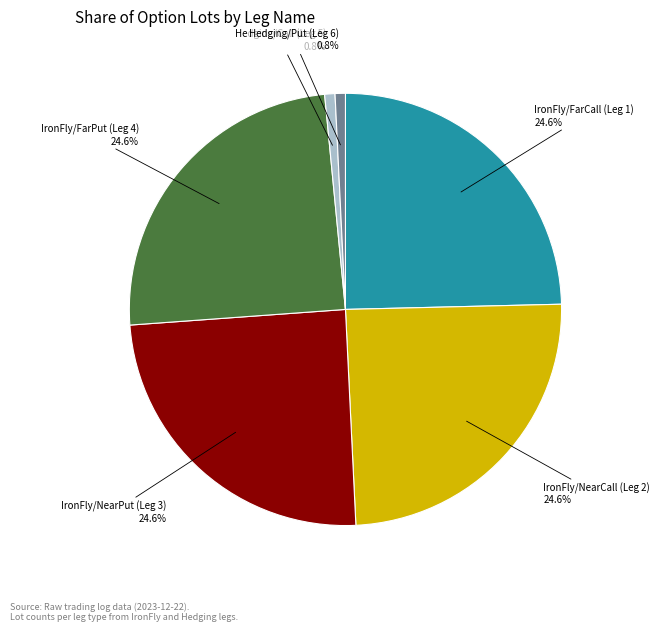

To the nearest percent, what is the average slice percentage?

17%